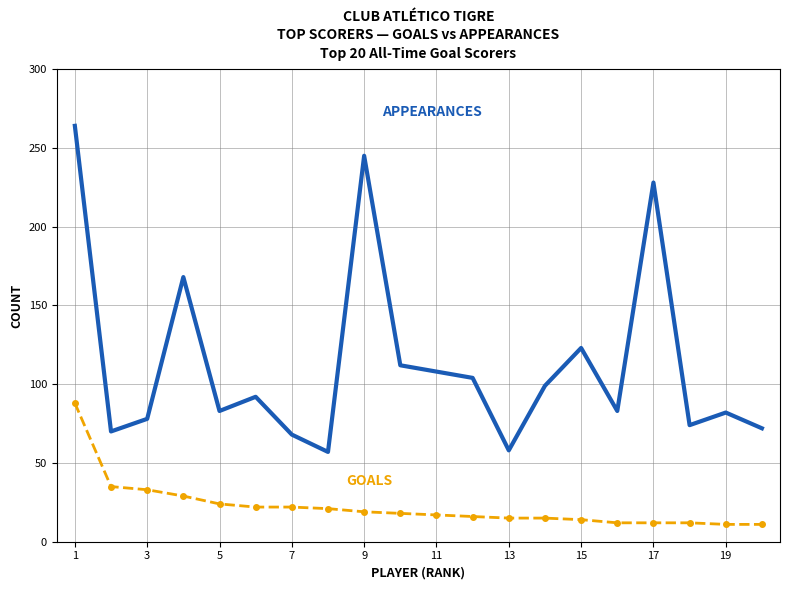

What is the smallest value displayed?

11